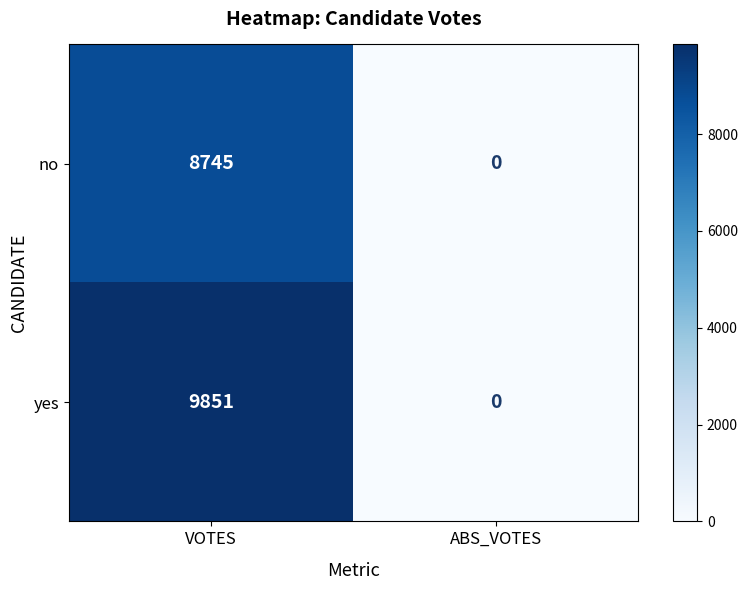

Reading right to left, what are all the values shown in this chart?

no: ABS_VOTES=0	VOTES=8745
yes: ABS_VOTES=0	VOTES=9851